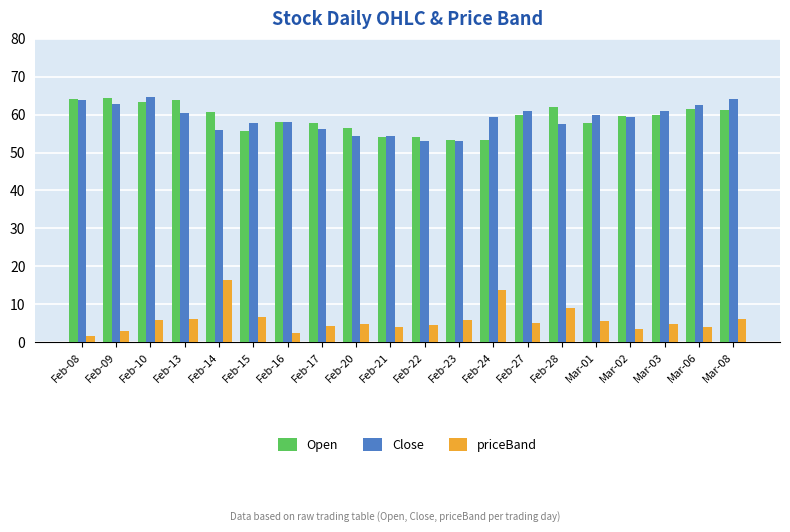

What is the maximum value for Close?

64.7